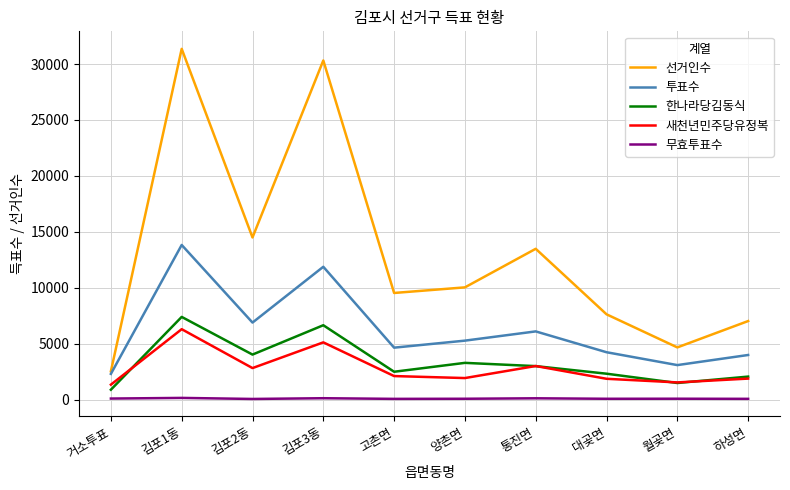

At which category is the sum across all series the highest?

김포1동